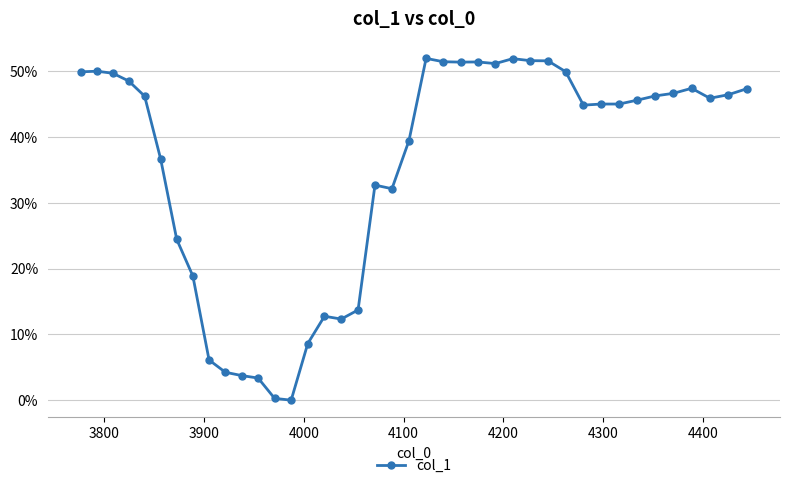

Does the chart have visible grid lines?

Yes